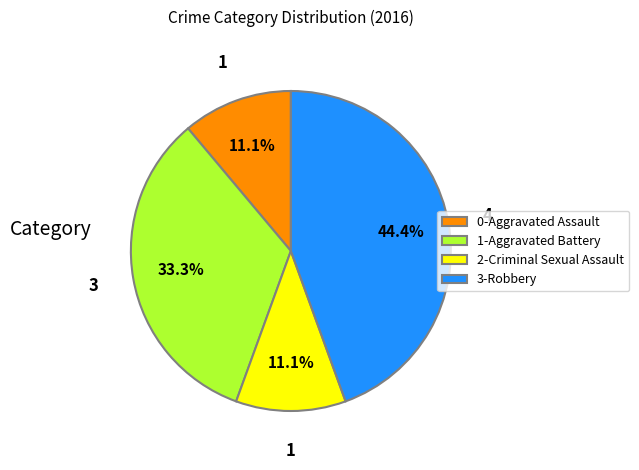

Is there any slice that represents more than half of the pie?

No